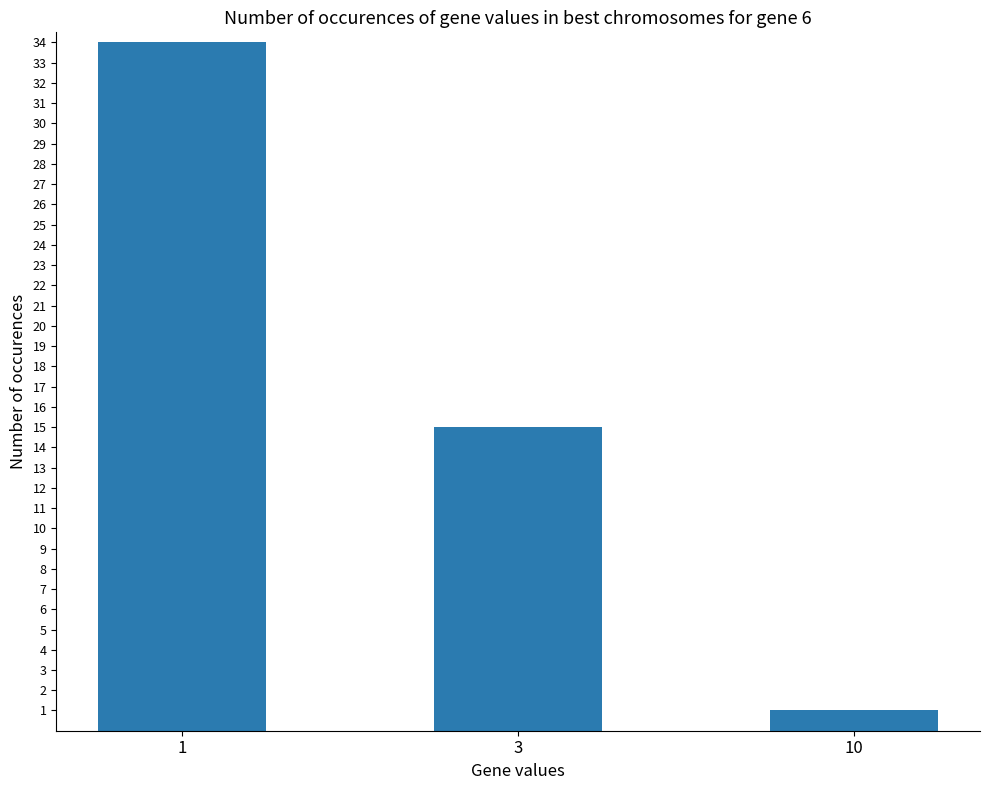

What is the ratio of the value at 3 to the value at 1?

0.4